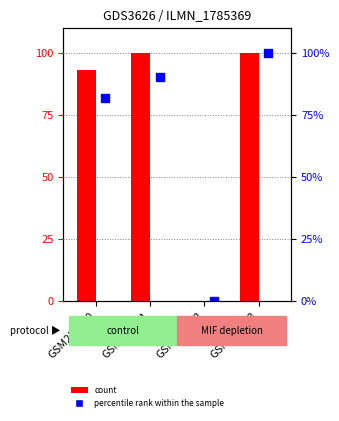

Which series reaches the maximum Y coordinate?

count